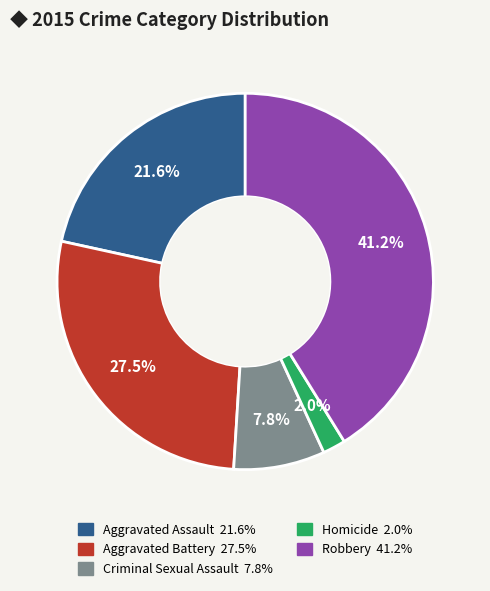

To the nearest percent, what is the difference between the Aggravated Assault and Robbery slice percentages?

20%